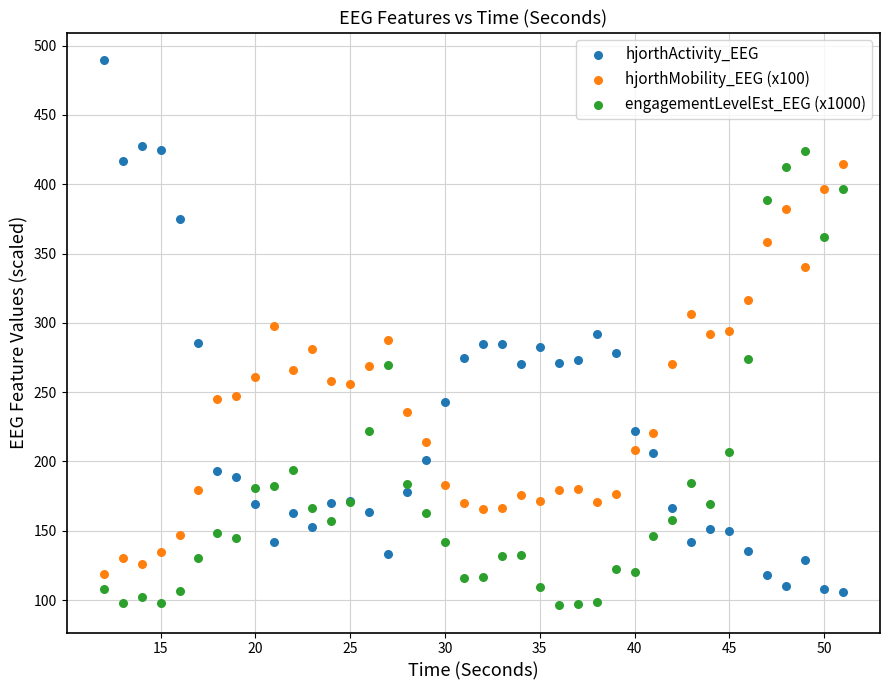

What is the X range (max minus min) for the scatter plot?

39.0